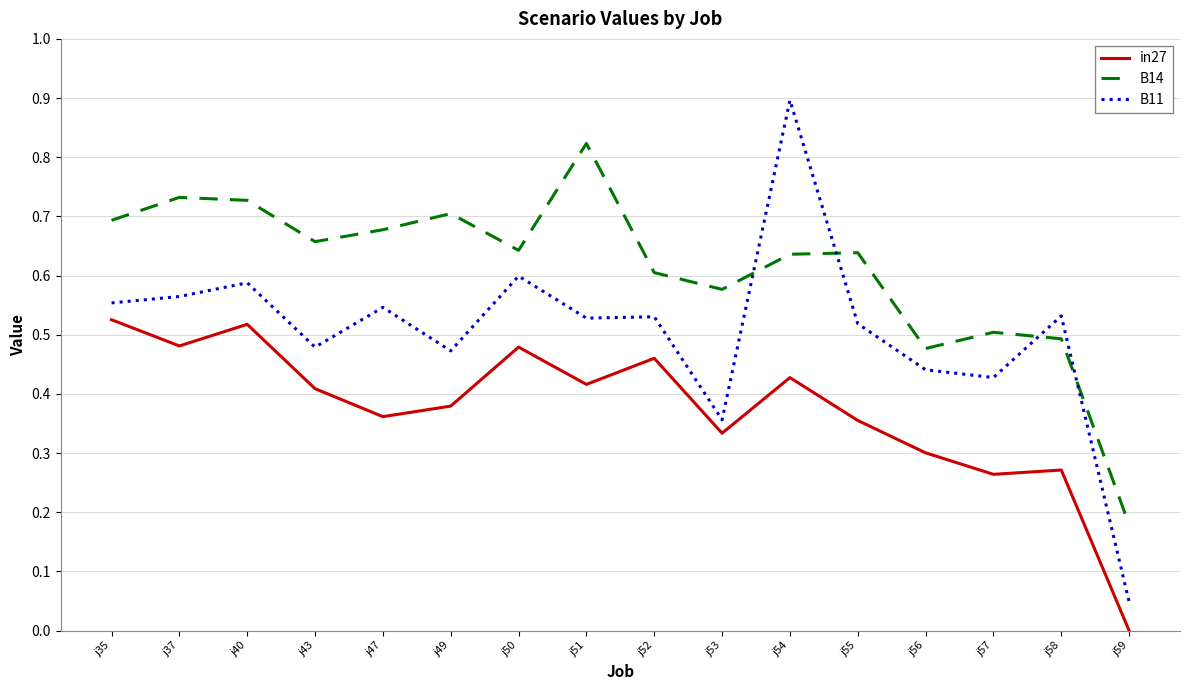

What is the sum of all B14 values?

9.8